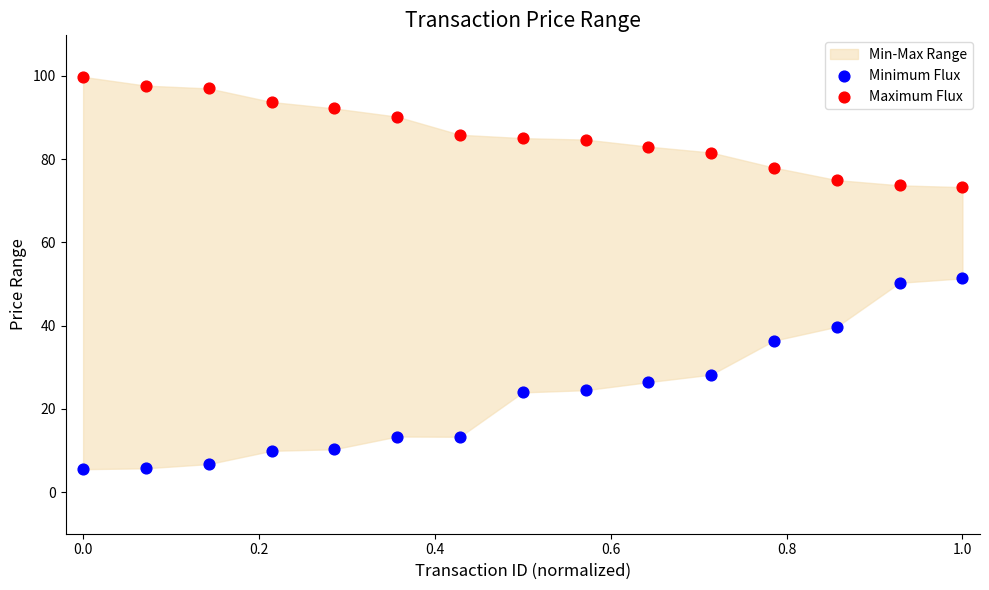

Which series reaches the minimum Y coordinate?

Minimum Flux